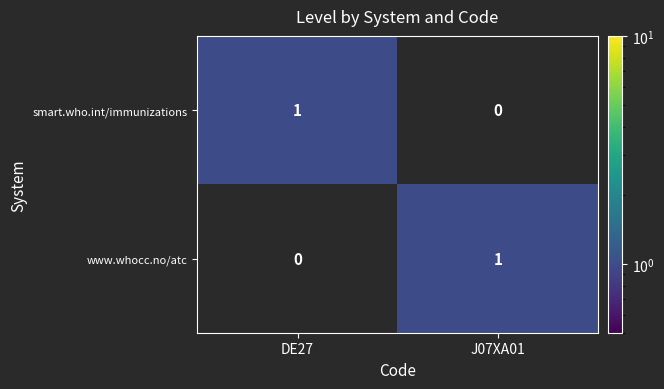

What is the total value across all series at DE27?

1